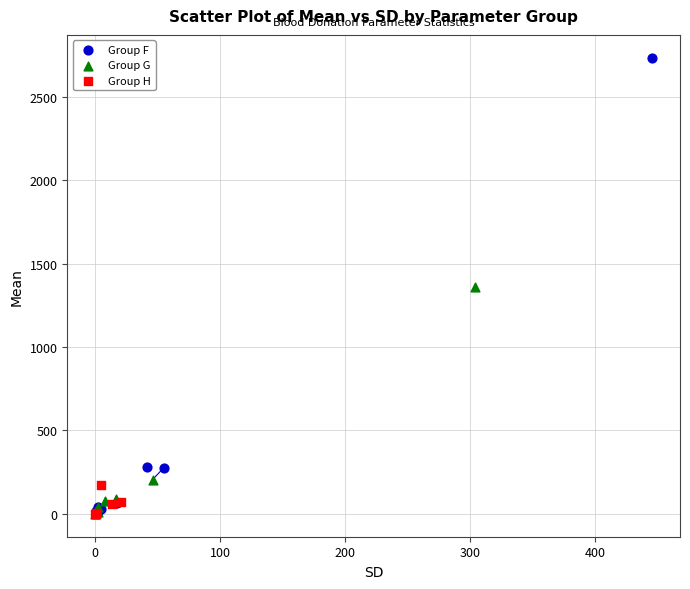

Which series has the widest spread of Y values?

Group F